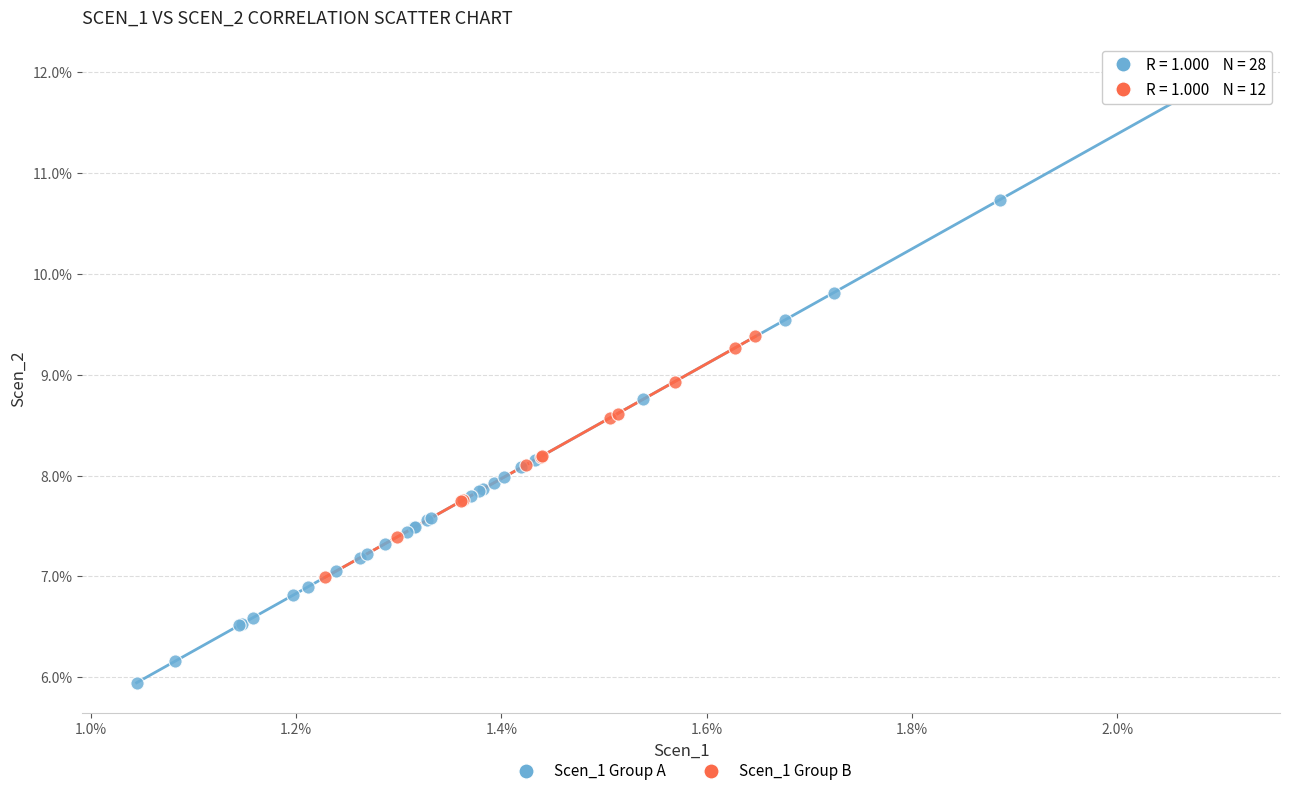

Which series reaches the maximum Y coordinate?

Scen_1 Group A